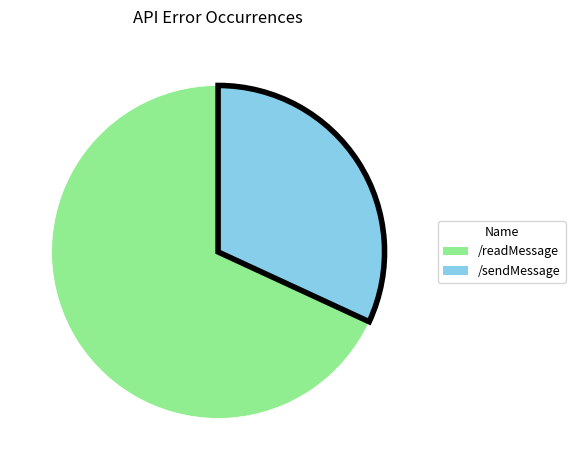

Which slice is the smallest?

/sendMessage